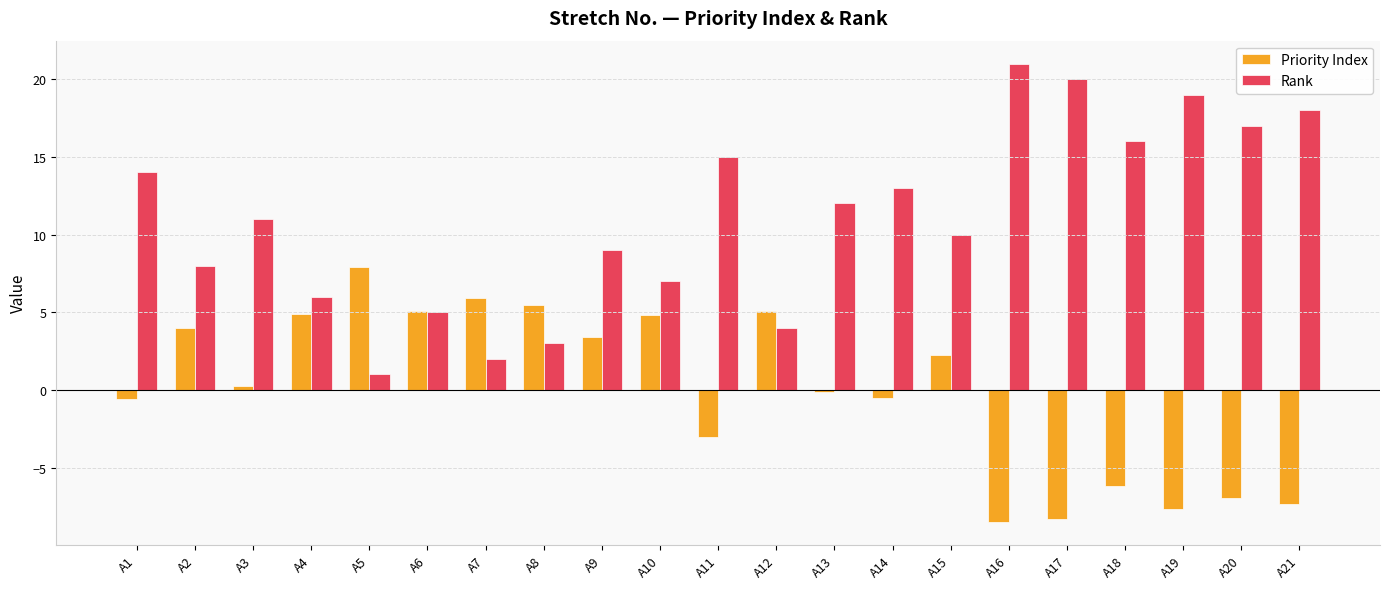

What is the difference between the Priority Index values at A3 and A18?

6.4